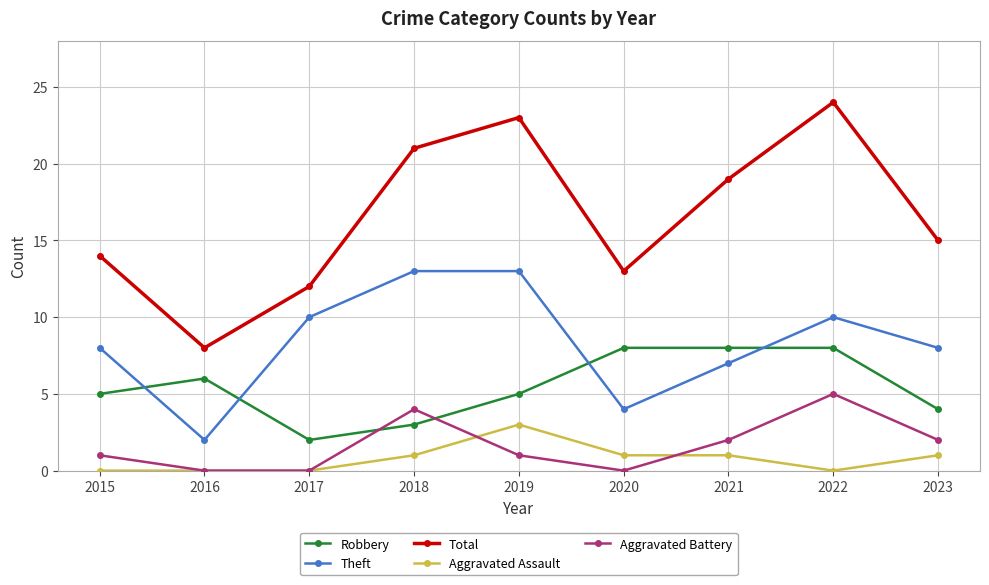

Which series has the largest total across all categories?

Total